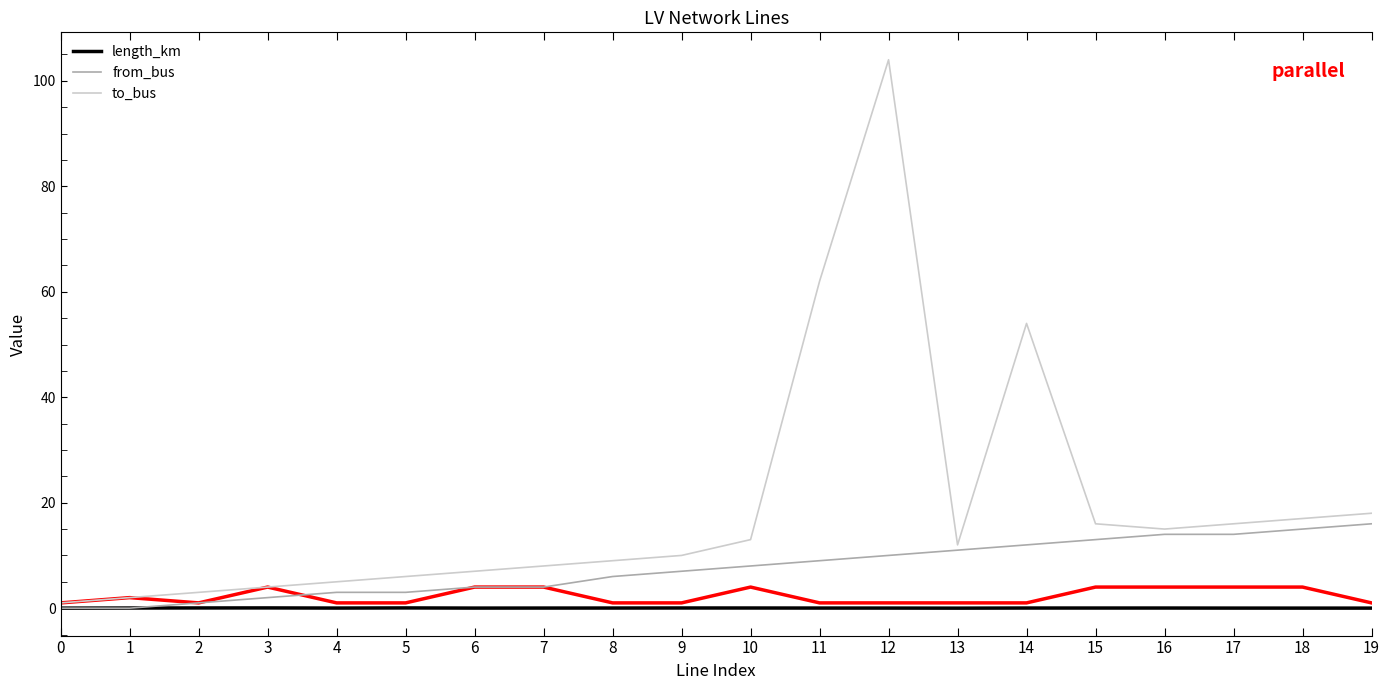

At which category is the sum across all series the highest?

12